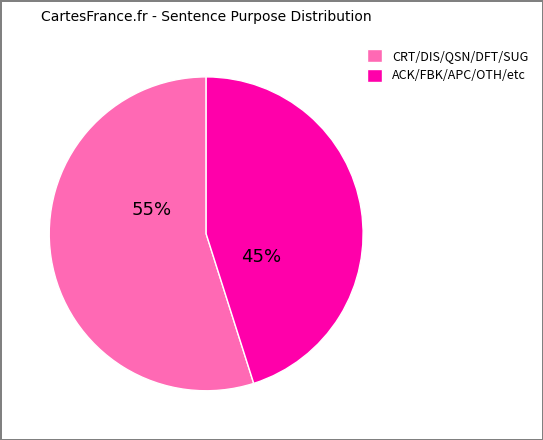

To the nearest percent, what is the average slice percentage?

50%